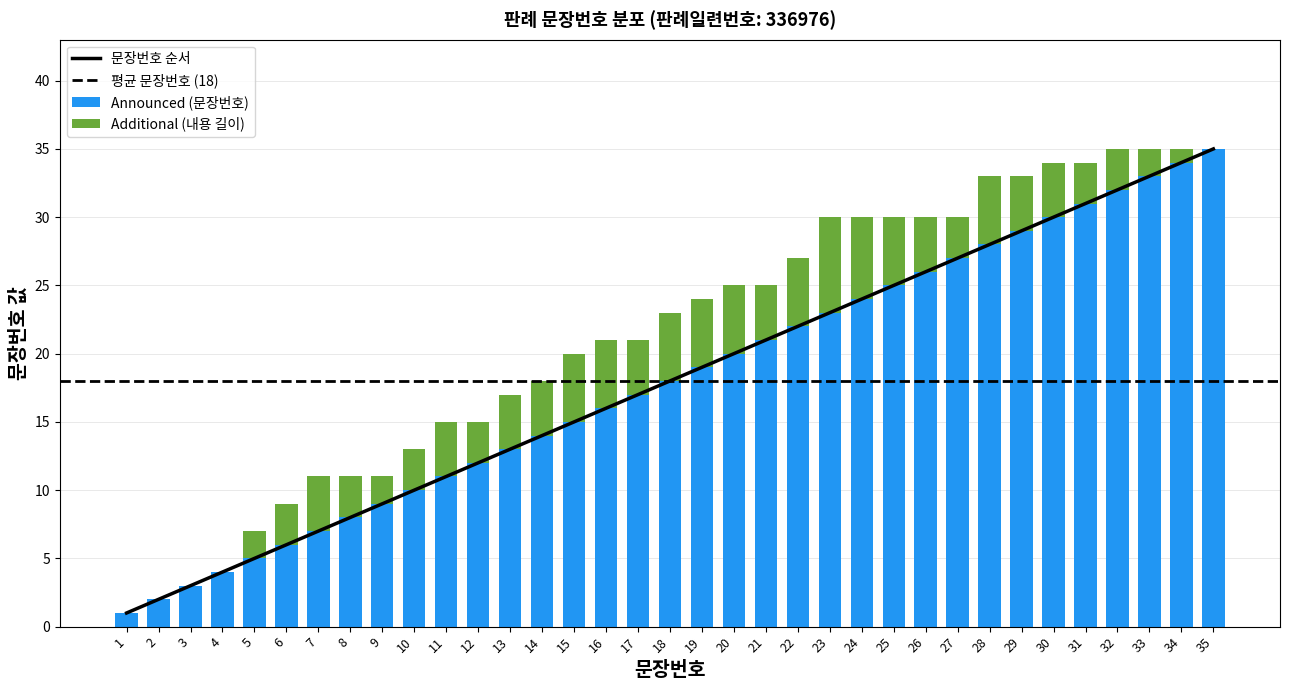

What is the change in value from 13 to 22?

+9